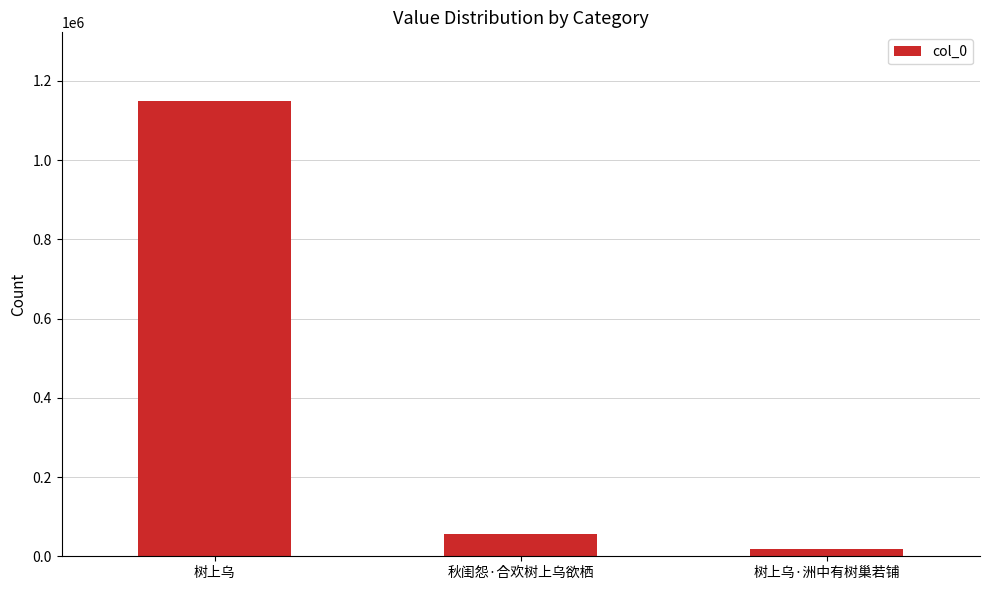

What is the value of the 3rd bar from the left?

17213